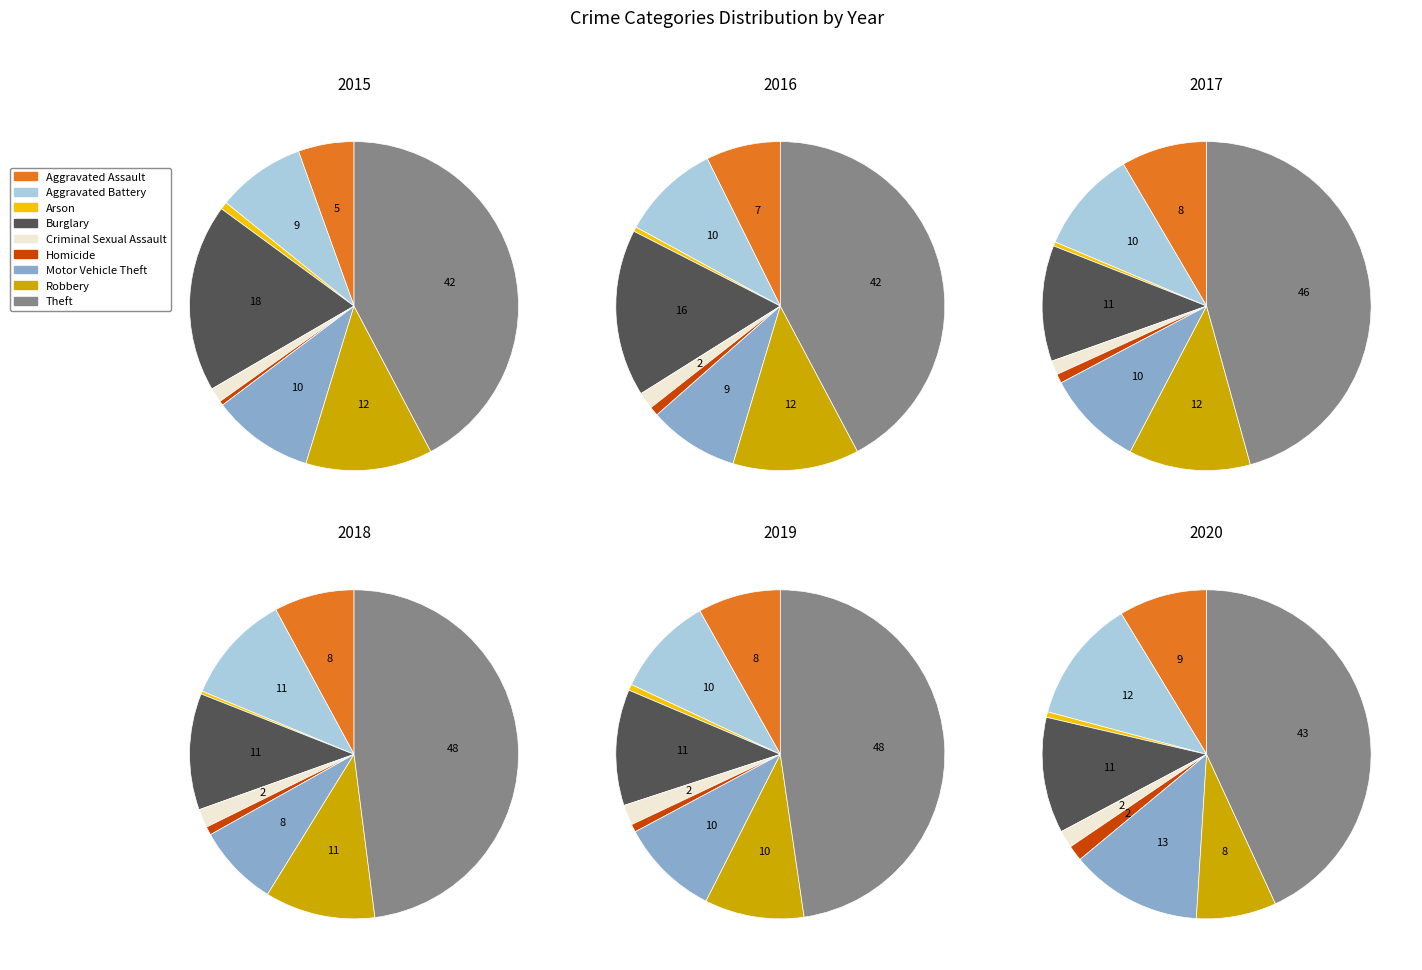

Count the number of slices in the pie.

9